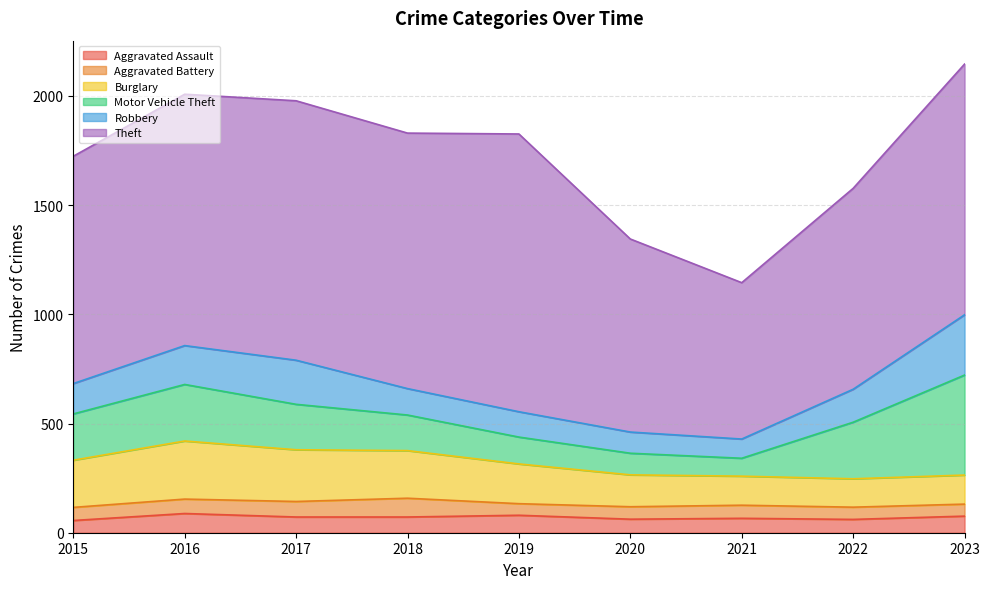

How many lines are shown in the chart?

6